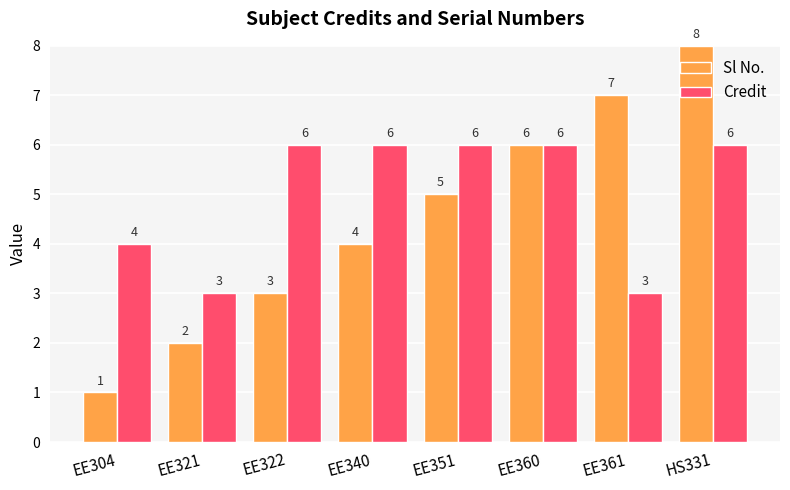

What is the difference between the second highest and minimum values in the Sl No. series?

6